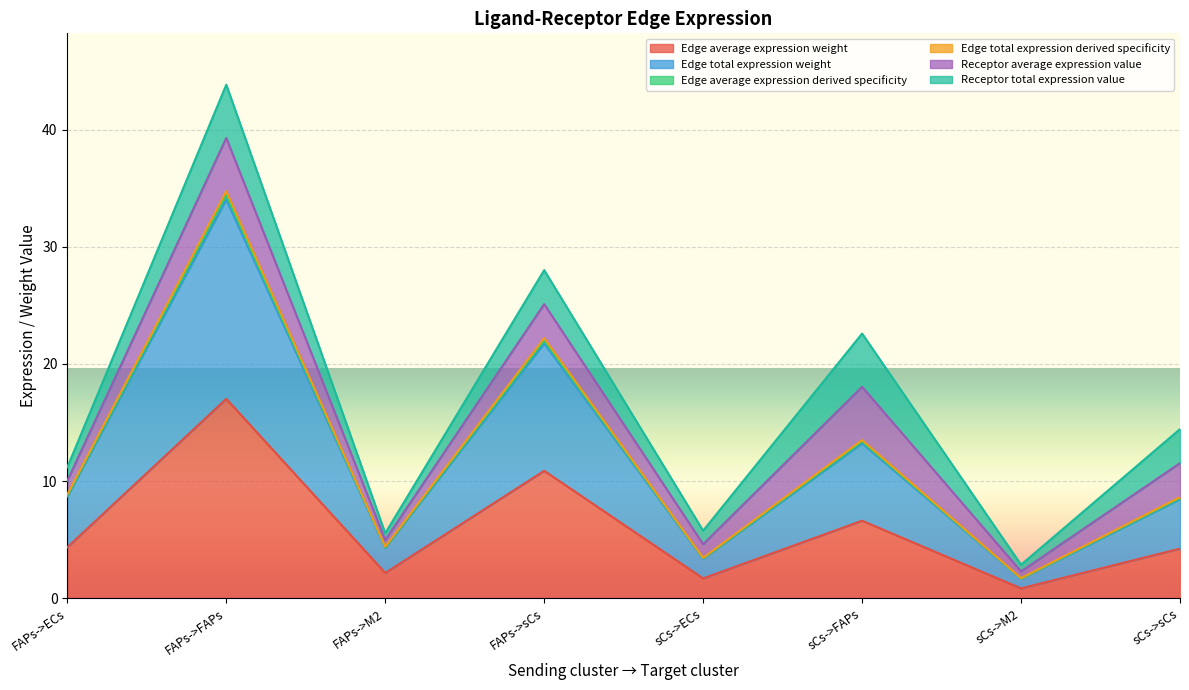

How many values in the Edge total expression weight series exceed 8?

5